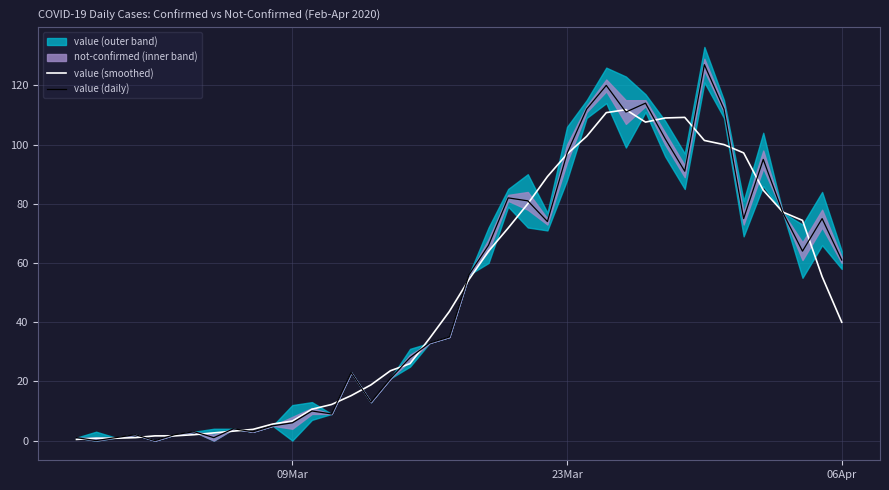

What is the maximum value for value (smoothed)?

111.8